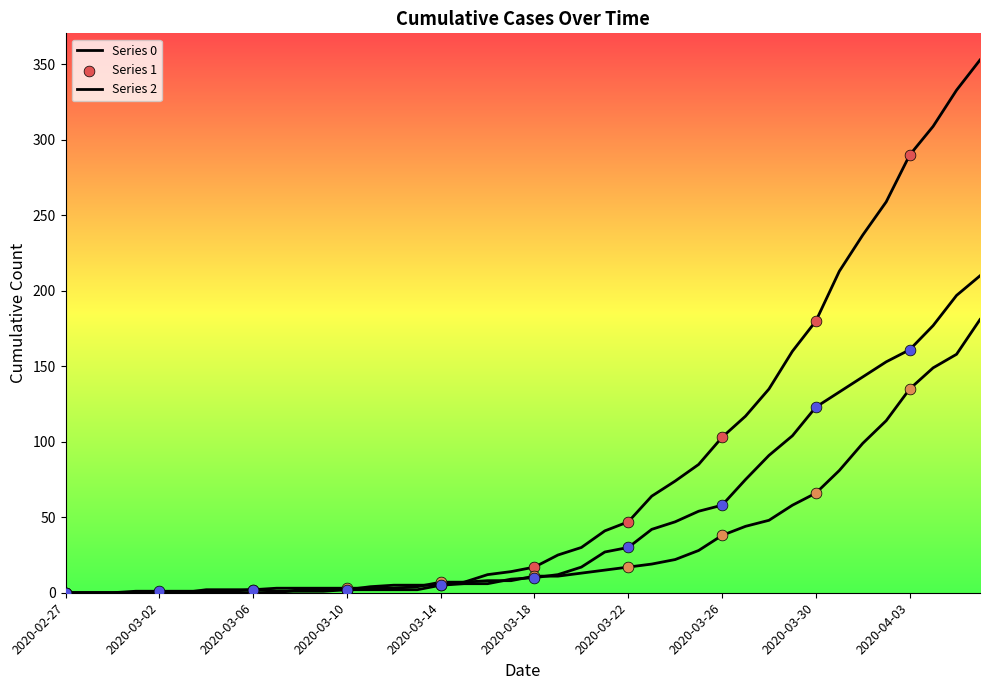

How many lines are shown in the chart?

3